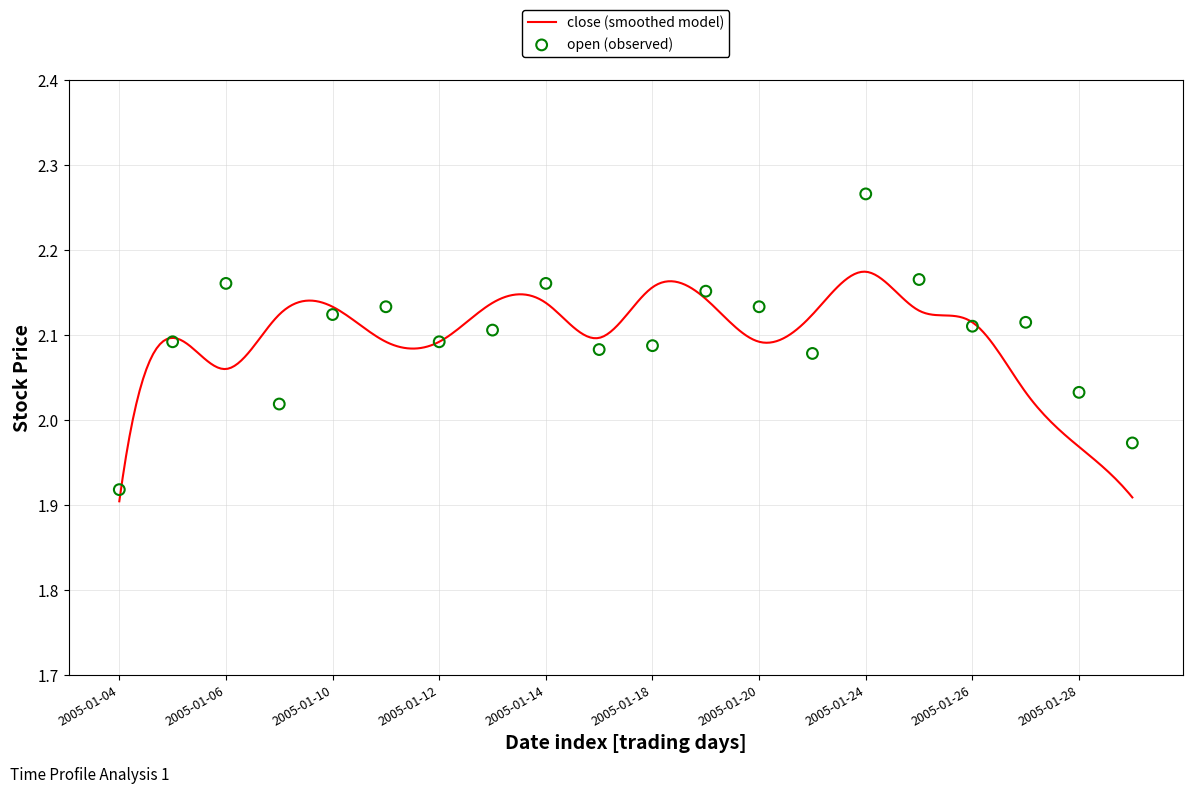

What is the ratio of the value at 2005-01-19 to the value at 2005-01-07?

1.0